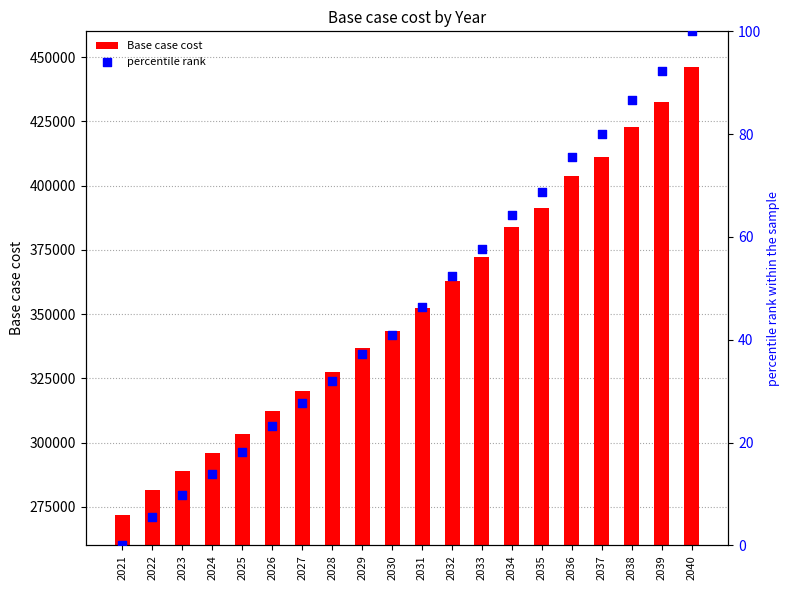

What are all the series names shown in the legend?

Base case cost, percentile rank